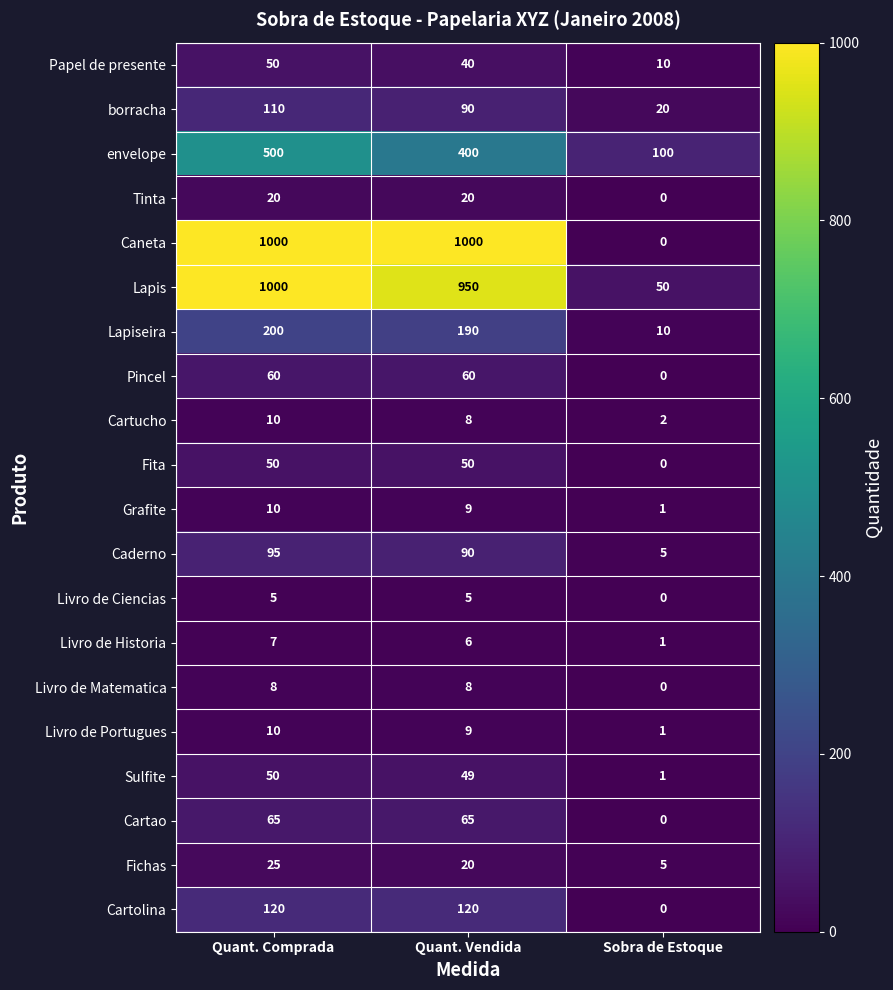

At which category is the sum across all series the highest?

Quant. Comprada